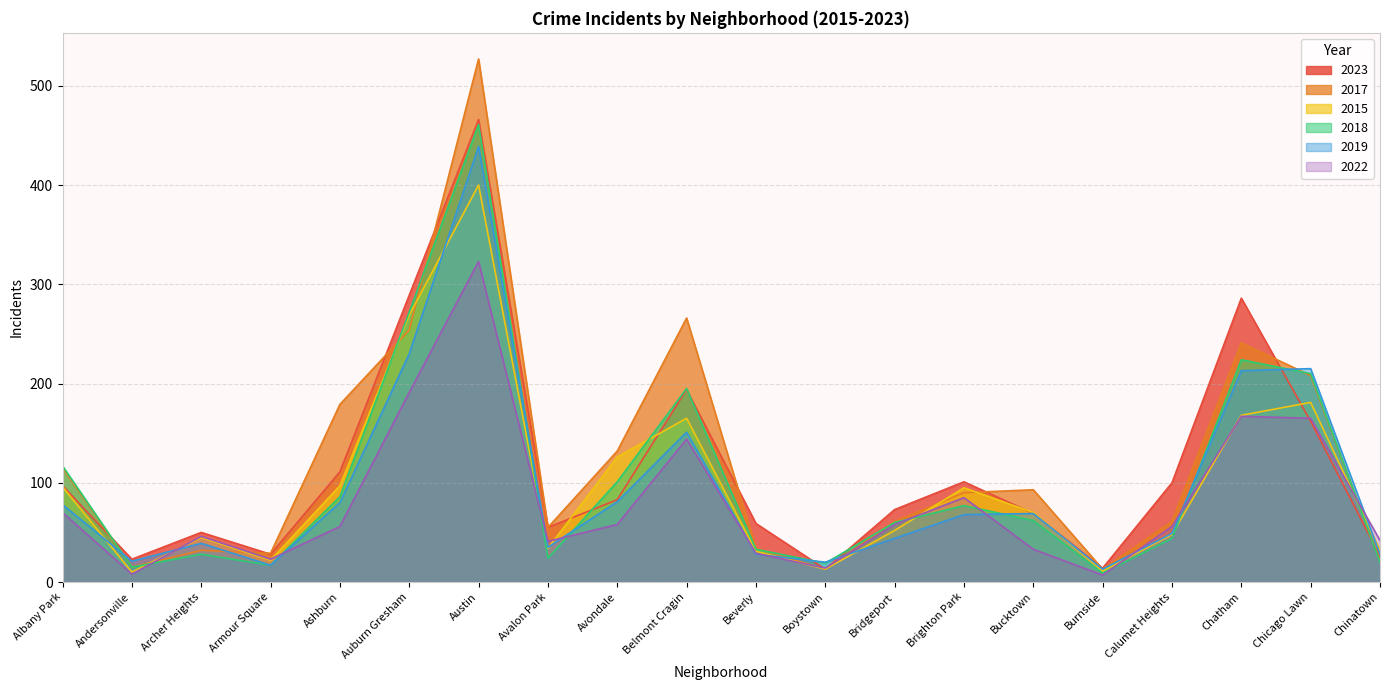

Is it true that 2017 equals 115 at Albany Park?

True